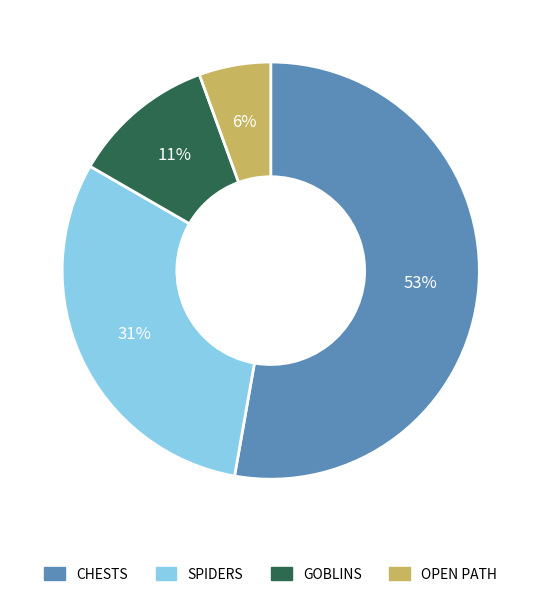

How many slices are in this pie chart?

4